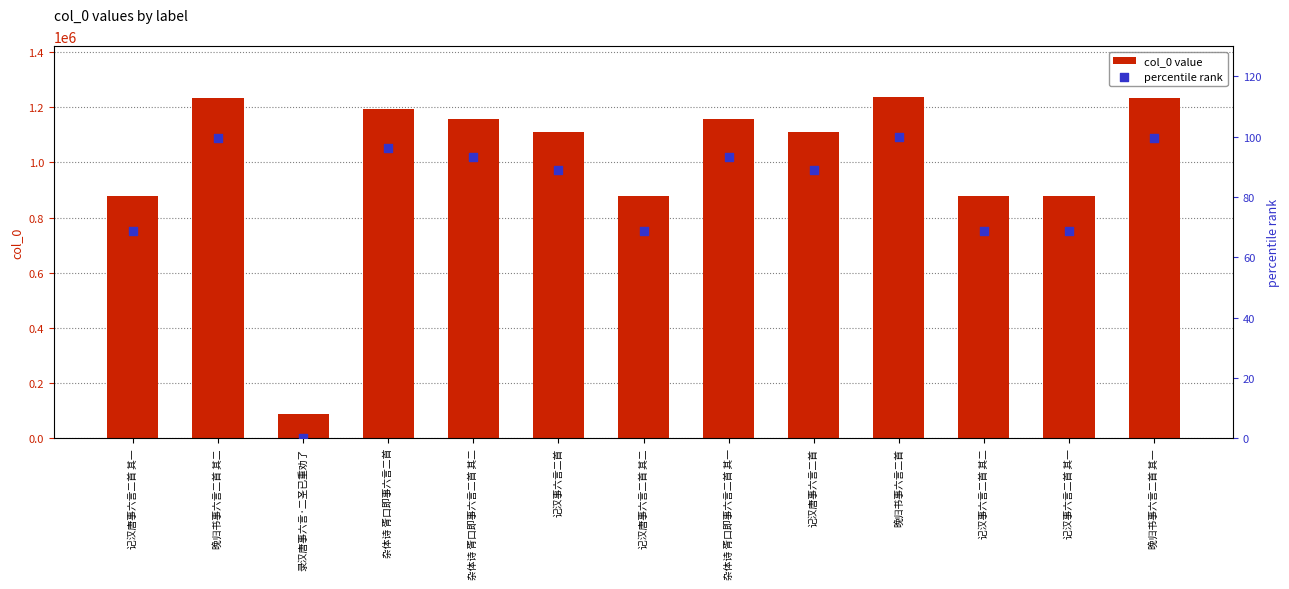

What are all the series names shown in the legend?

col_0 value, percentile rank